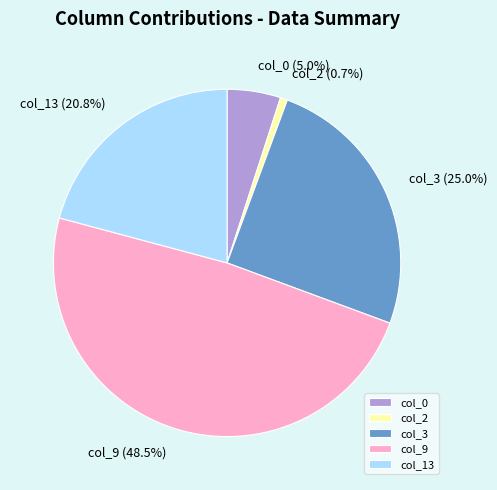

Rank the categories by value from lowest to highest.

col_2, col_0, col_13, col_3, col_9